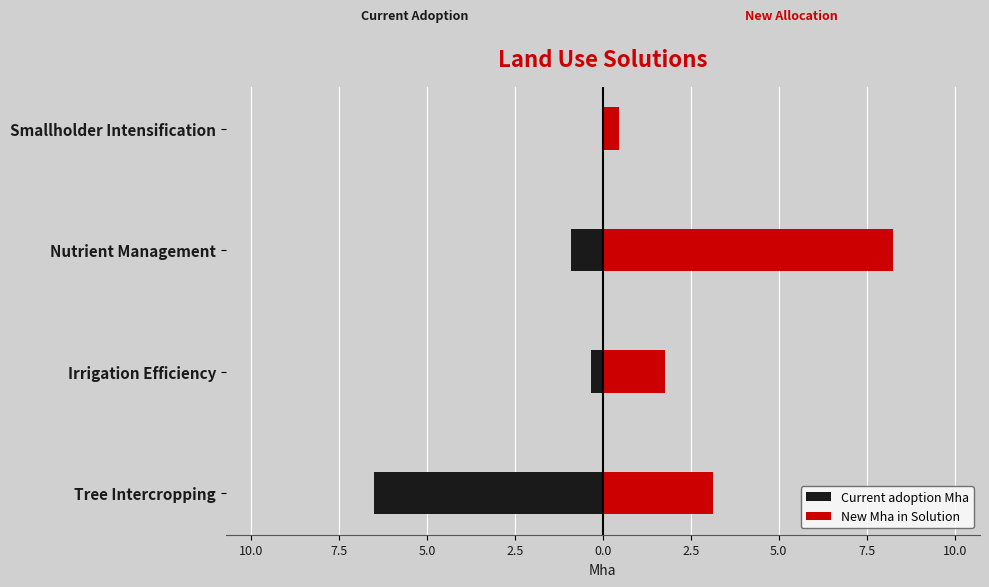

Which has a higher value, Nutrient Management or Smallholder Intensification?

Smallholder Intensification